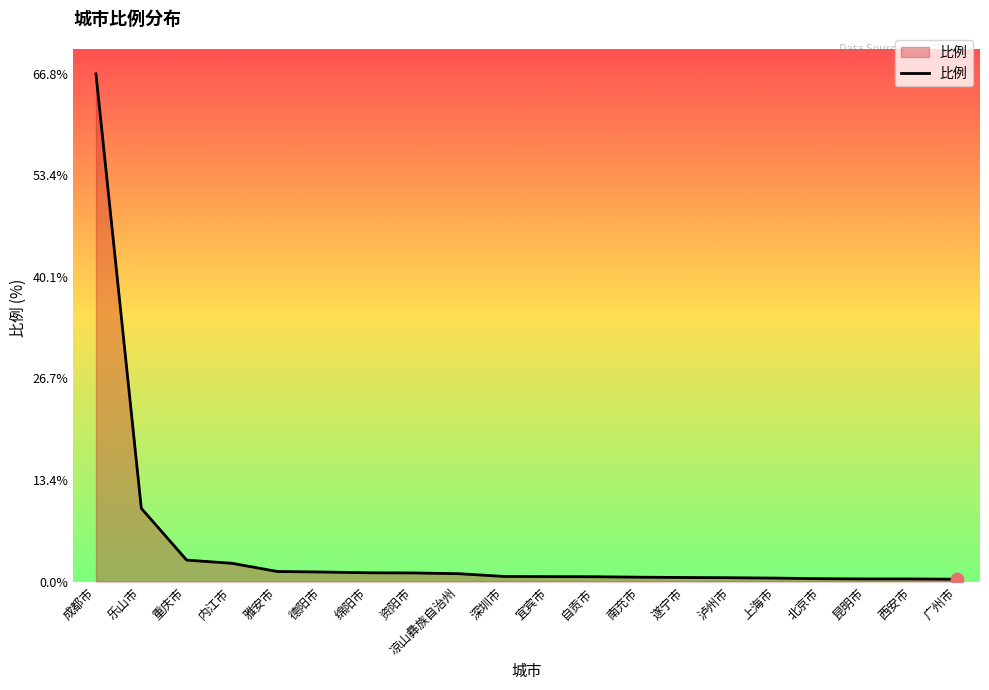

What is the change in value from 乐山市 to 深圳市?

-9.0